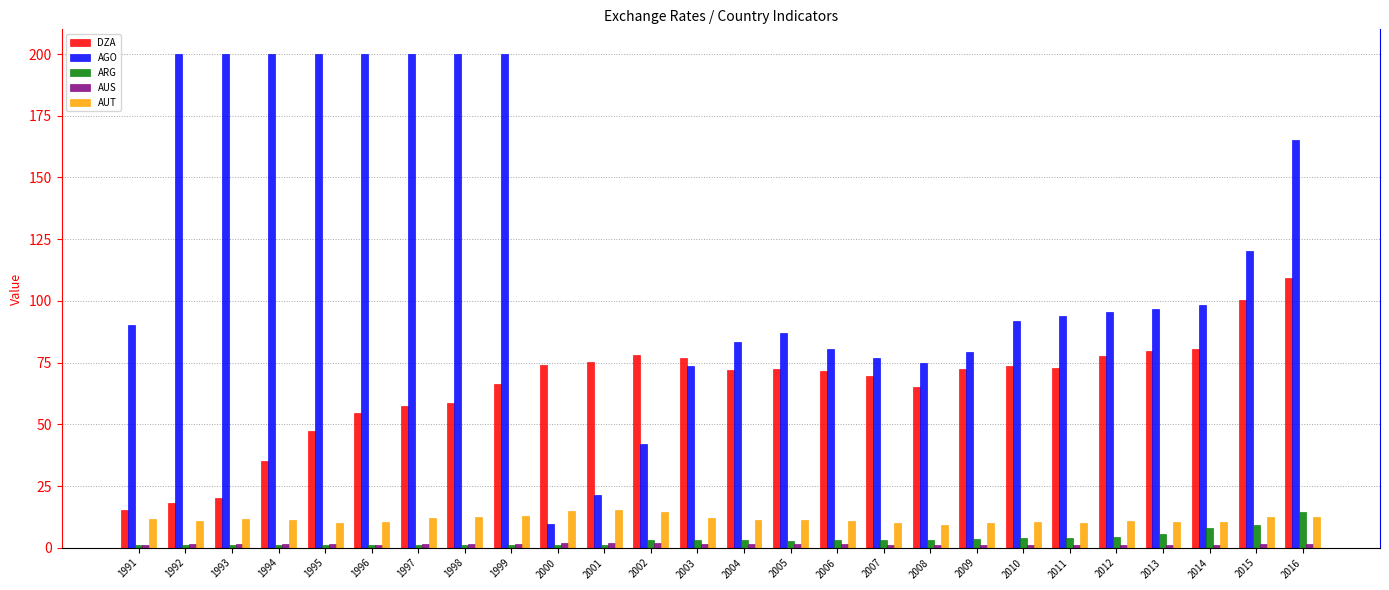

Between 2013 and 2015, which series saw the biggest shift?

AGO